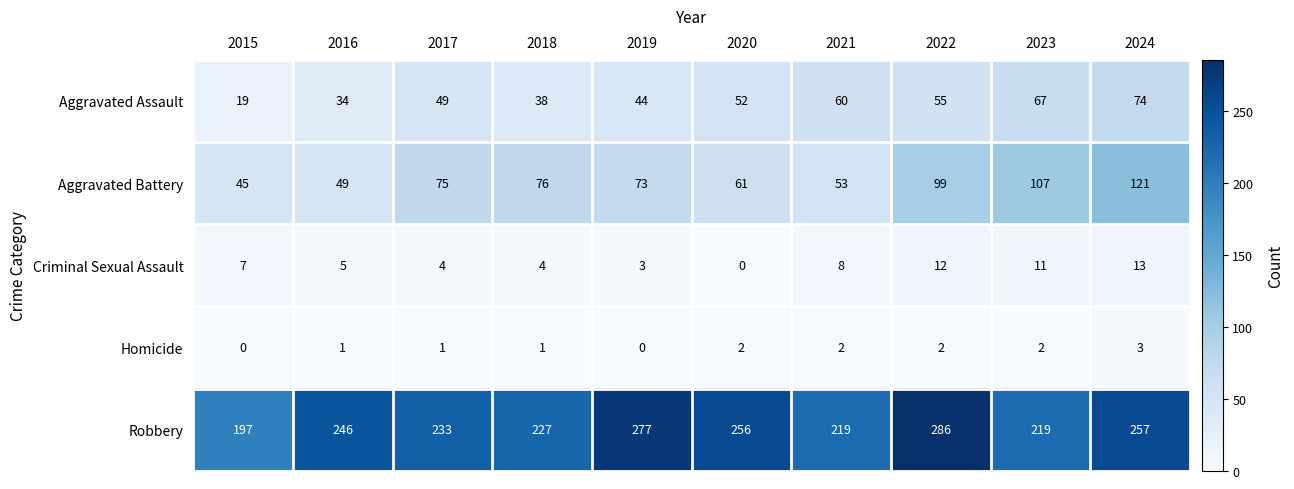

Which series changed the most between 2020 and 2023?

Aggravated Battery